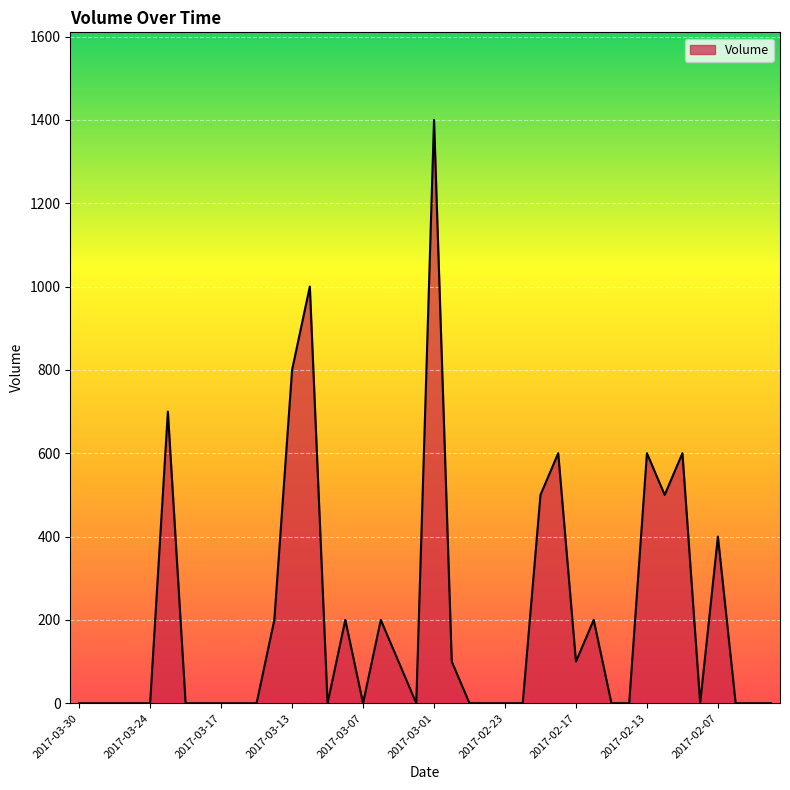

Count the number of data series in this chart.

1